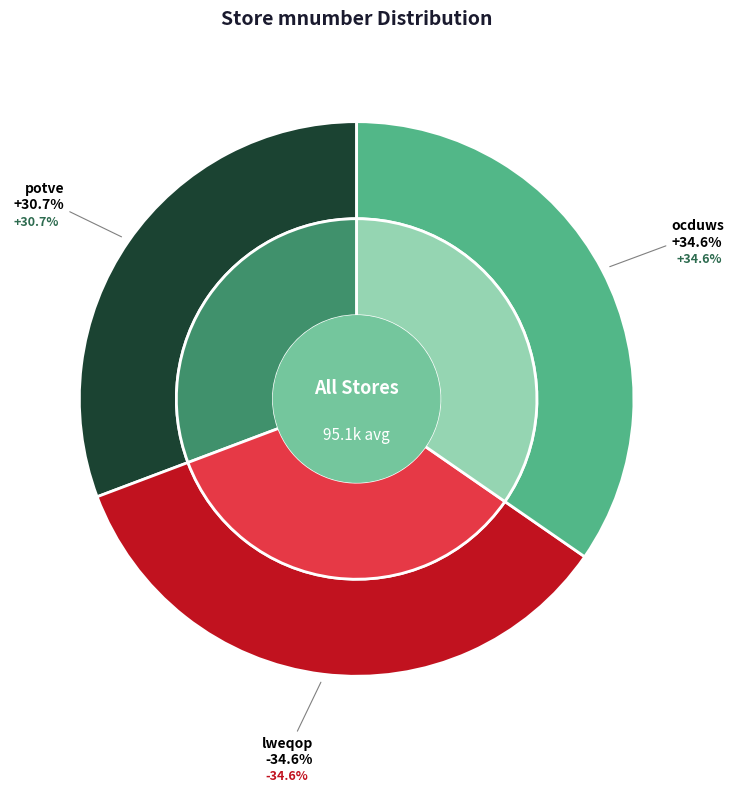

Which slice is the smallest?

potve